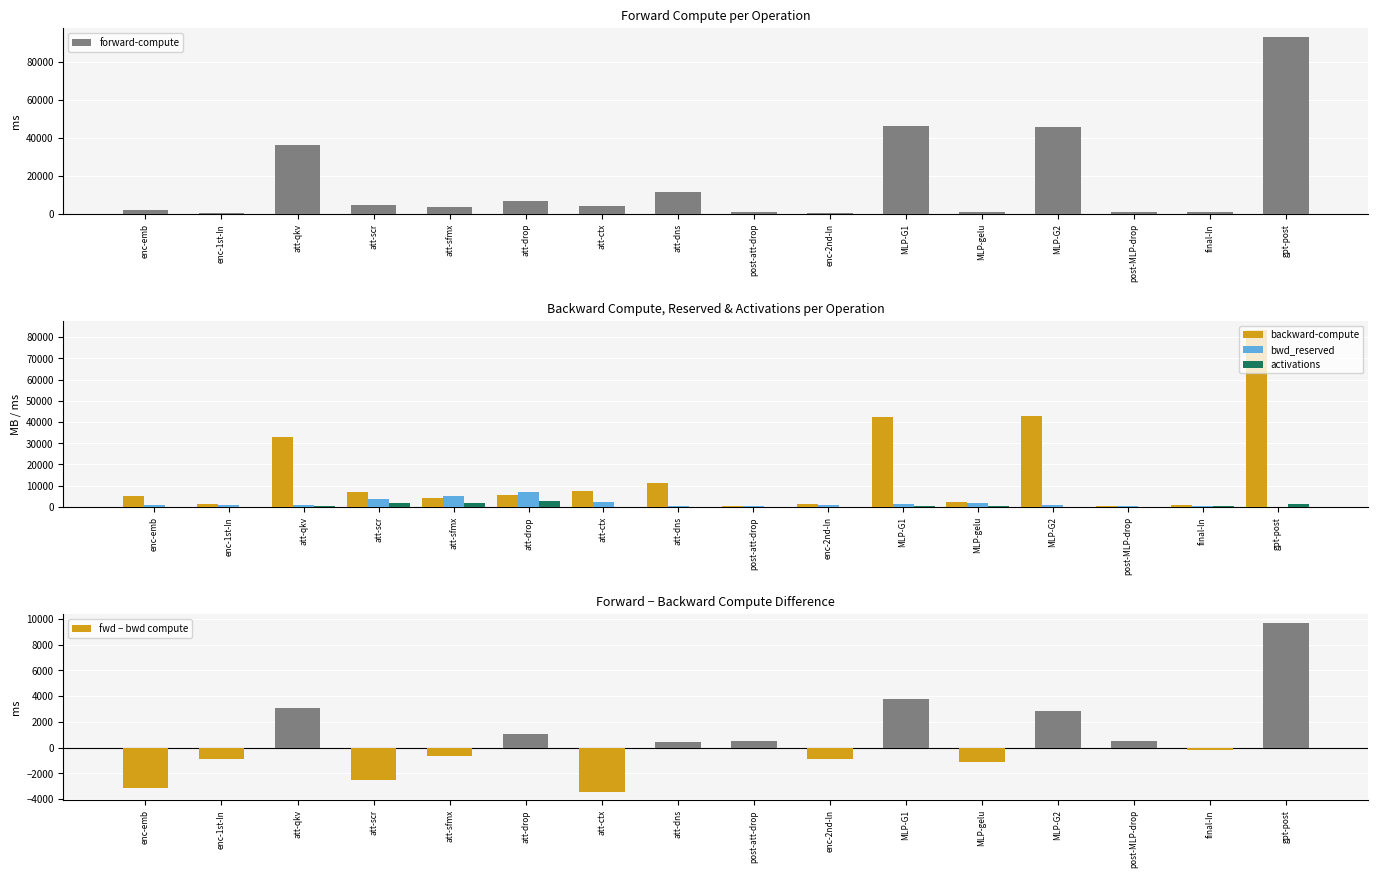

Between post-att-drop and final-ln, which series saw the biggest shift?

fwd − bwd compute